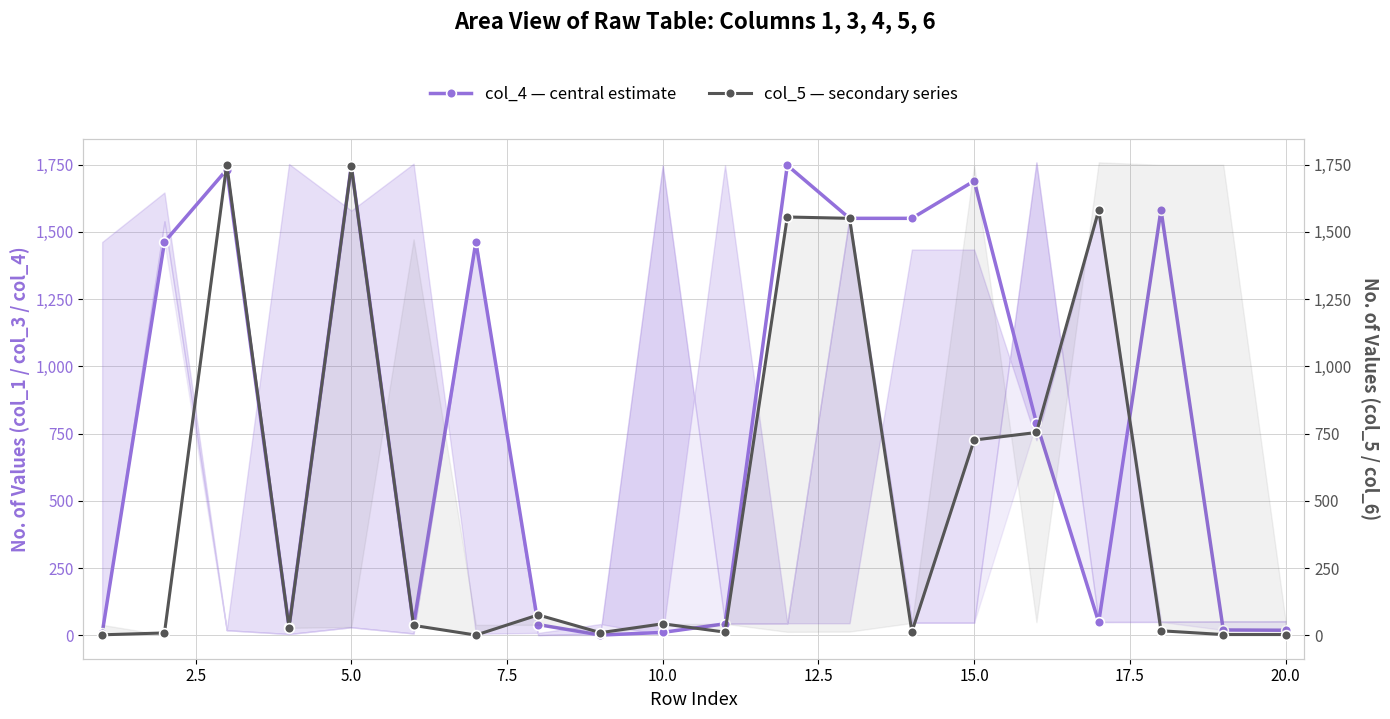

Which label corresponds to the smallest value in the chart?

20.0